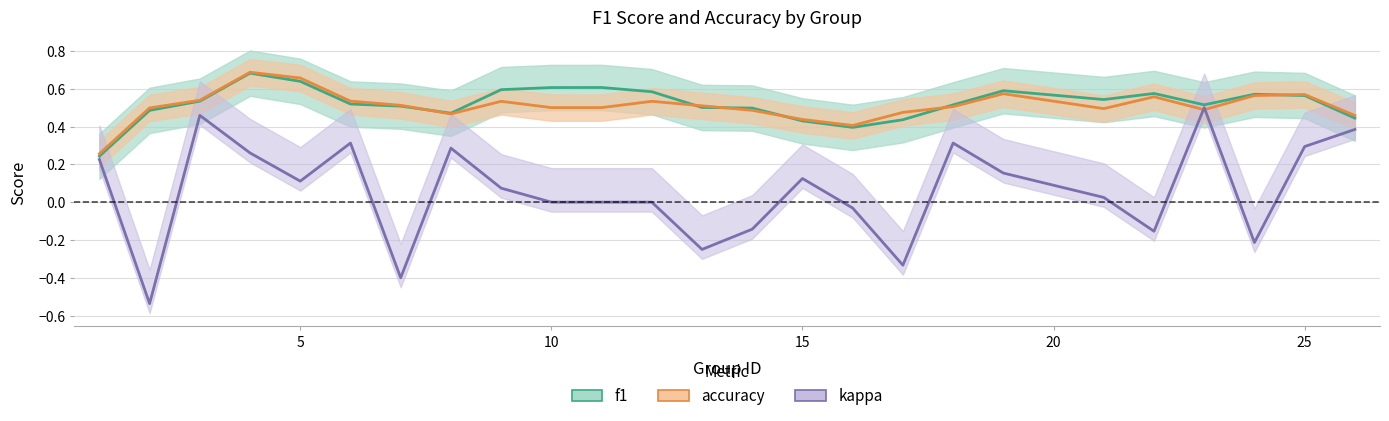

List the series in order of their peak value, lowest first.

kappa, f1, accuracy